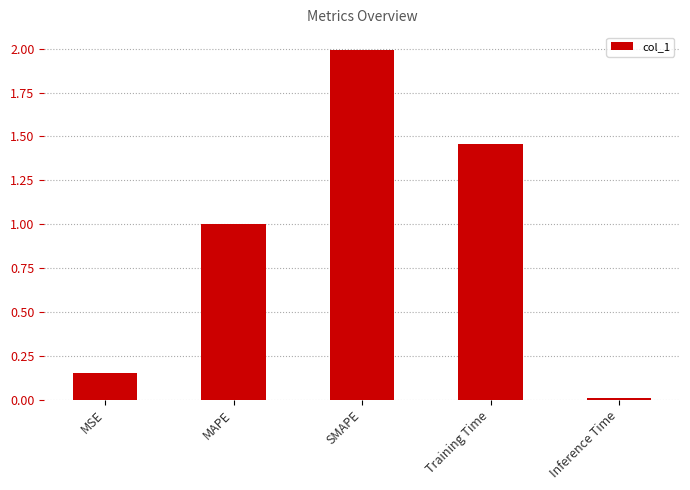

Rank the categories by value from lowest to highest.

Inference Time, MSE, MAPE, Training Time, SMAPE